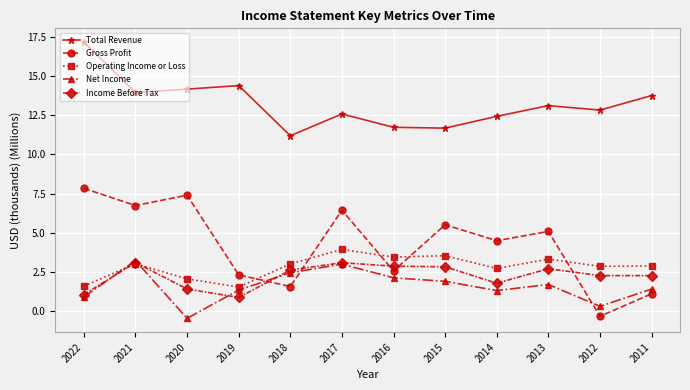

True or false: Net Income and Gross Profit cross at least once.

True